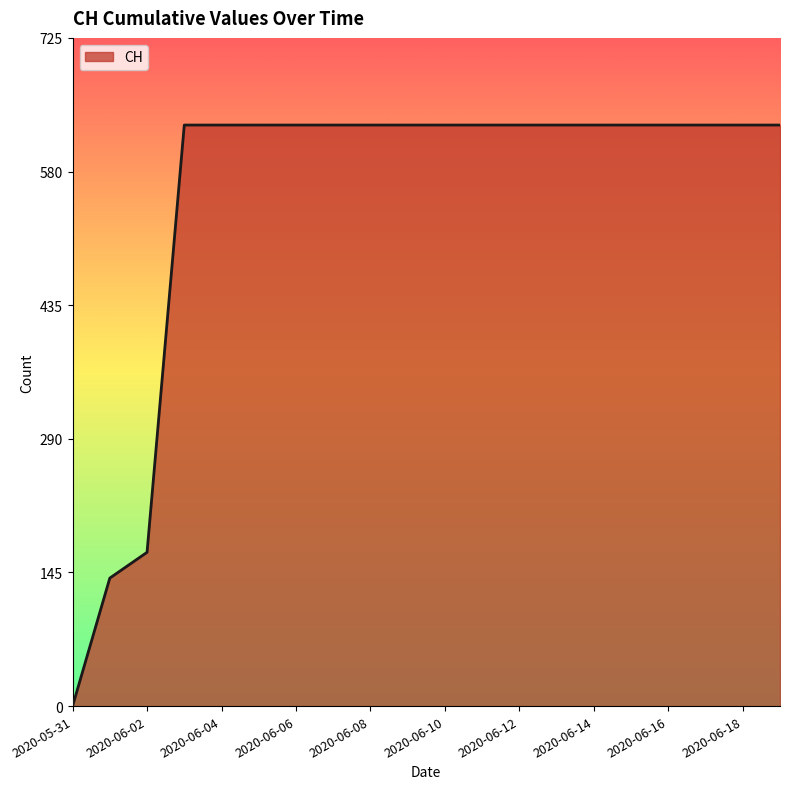

What is the greatest value displayed?

631